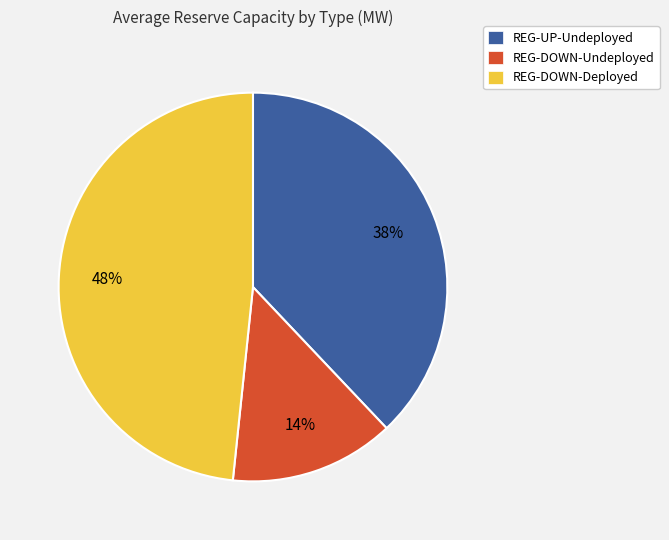

Approximately how many times larger is the value at REG-UP-Undeployed compared to REG-DOWN-Deployed?

0.8